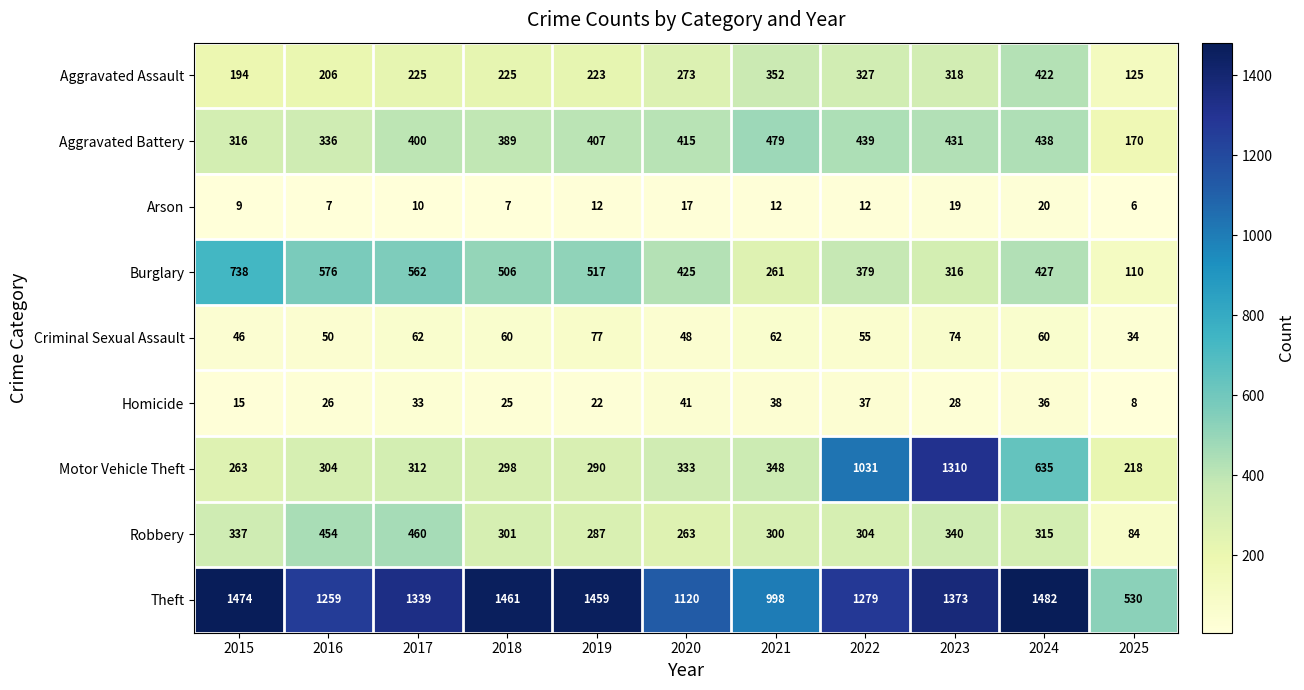

What is the sum of the Theft values at 2025 and 2015?

2004